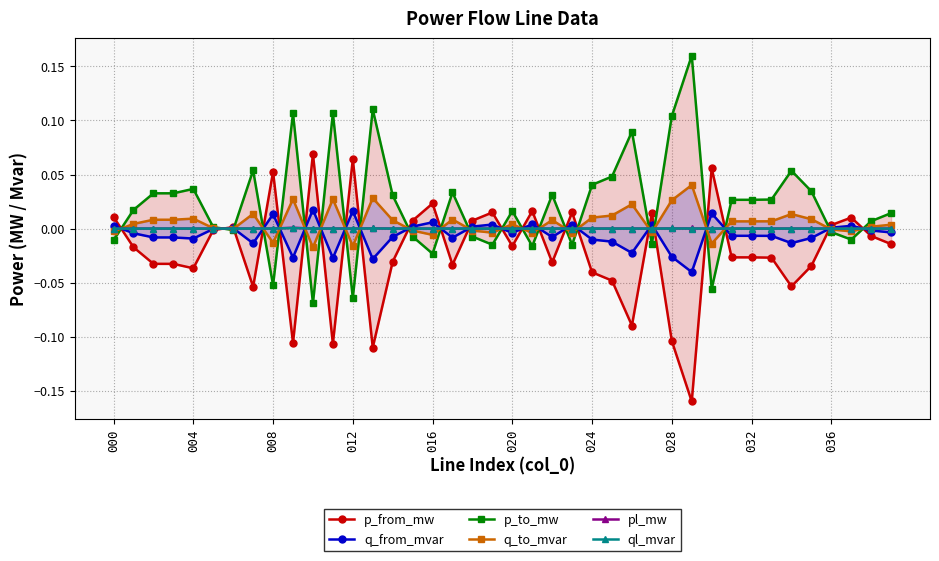

True or false: ql_mvar has more than 1 interior local peaks.

True